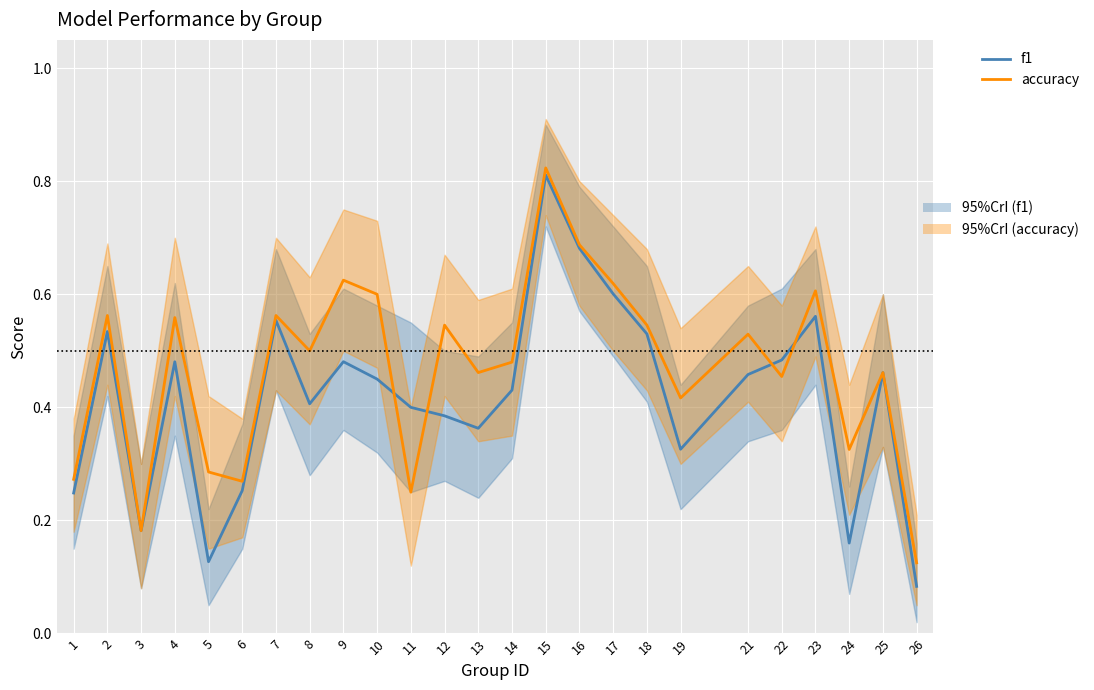

Reading left to right, list all the values displayed in this chart.

f1: 0.2	0.5	0.2	0.5	0.1	0.3	0.6	0.4	0.5	0.5	0.4	0.4	0.4	0.4	0.8	0.7	0.6	0.5	0.3	0.5	0.5	0.6	0.2	0.5	0.1
accuracy: 0.3	0.6	0.2	0.6	0.3	0.3	0.6	0.5	0.6	0.6	0.2	0.5	0.5	0.5	0.8	0.7	0.6	0.5	0.4	0.5	0.5	0.6	0.3	0.5	0.1